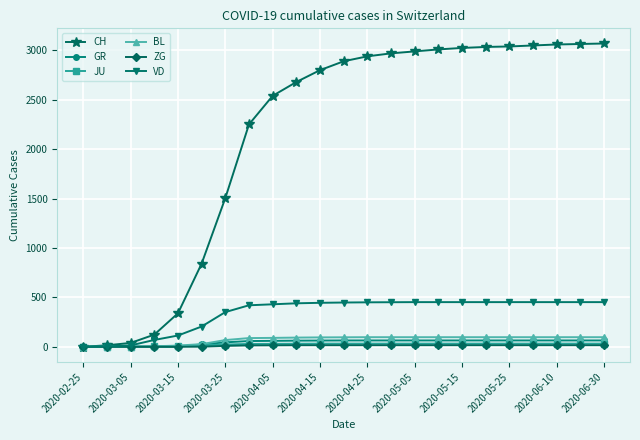

What is the greatest value displayed?

3070